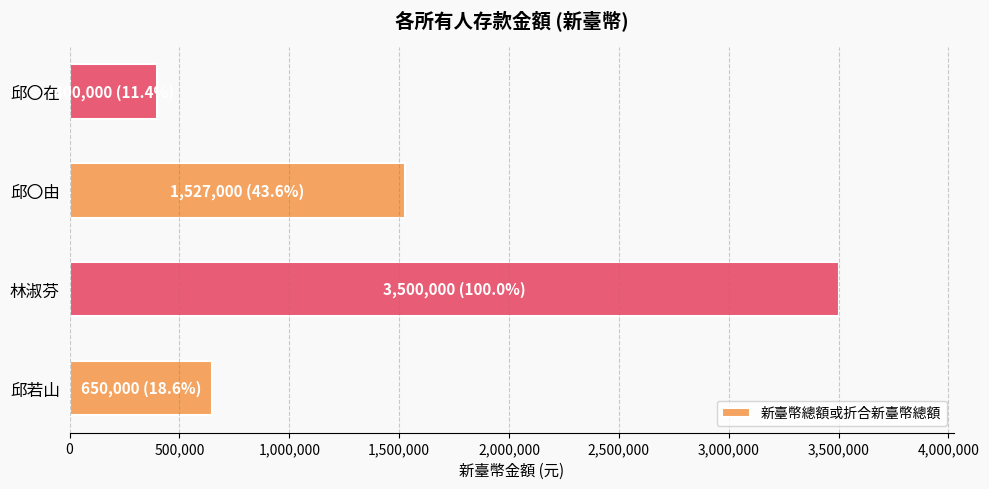

Where is the data nearest to the value 1950000?

邱〇由